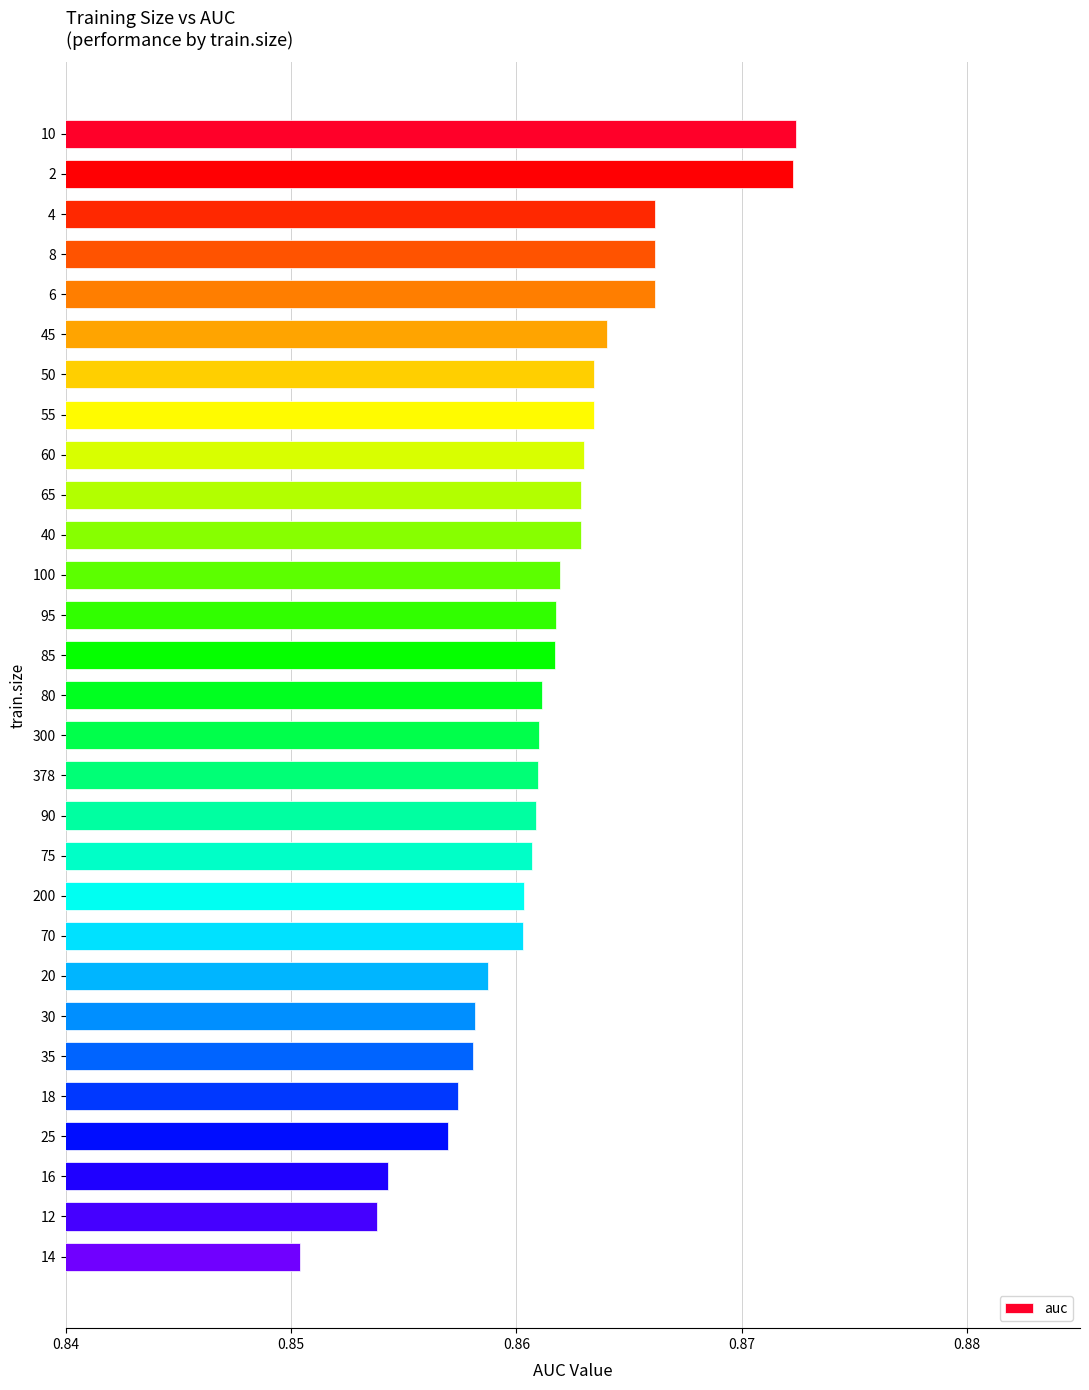

Between 90 and 45, which is larger?

45